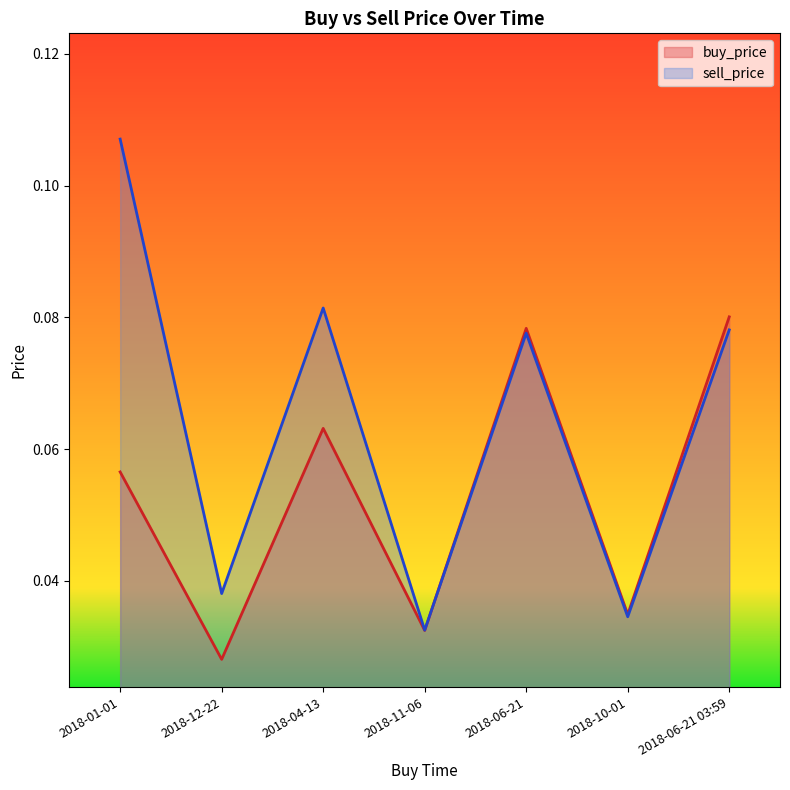

Reading left to right, transcribe all the data shown in this chart.

buy_price: 2018-01-01=0.1	2018-12-22=0.0	2018-04-13=0.1	2018-11-06=0.0	2018-06-21=0.1	2018-10-01=0.0	2018-06-21 03:59=0.1
sell_price: 2018-01-01=0.1	2018-12-22=0.0	2018-04-13=0.1	2018-11-06=0.0	2018-06-21=0.1	2018-10-01=0.0	2018-06-21 03:59=0.1